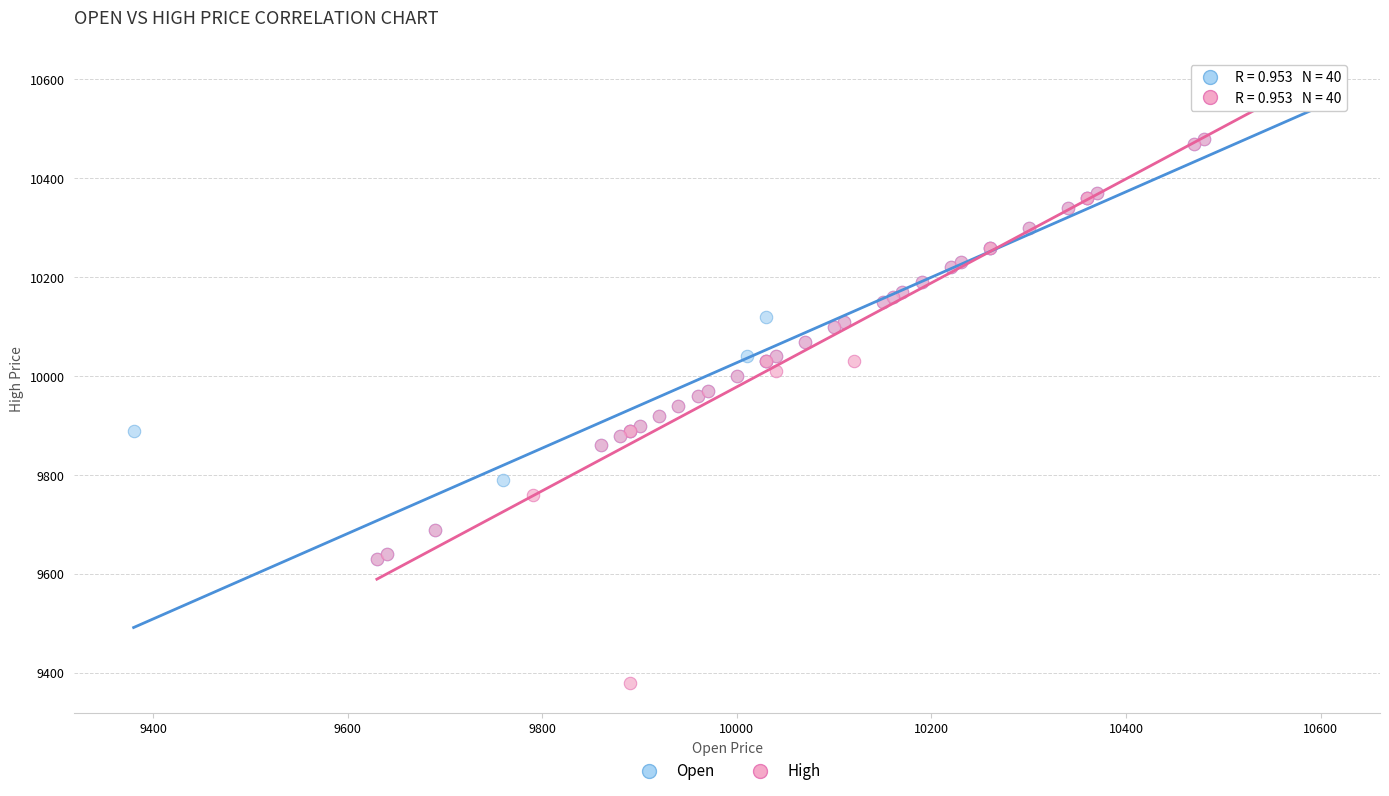

Which series reaches the minimum Y coordinate?

High